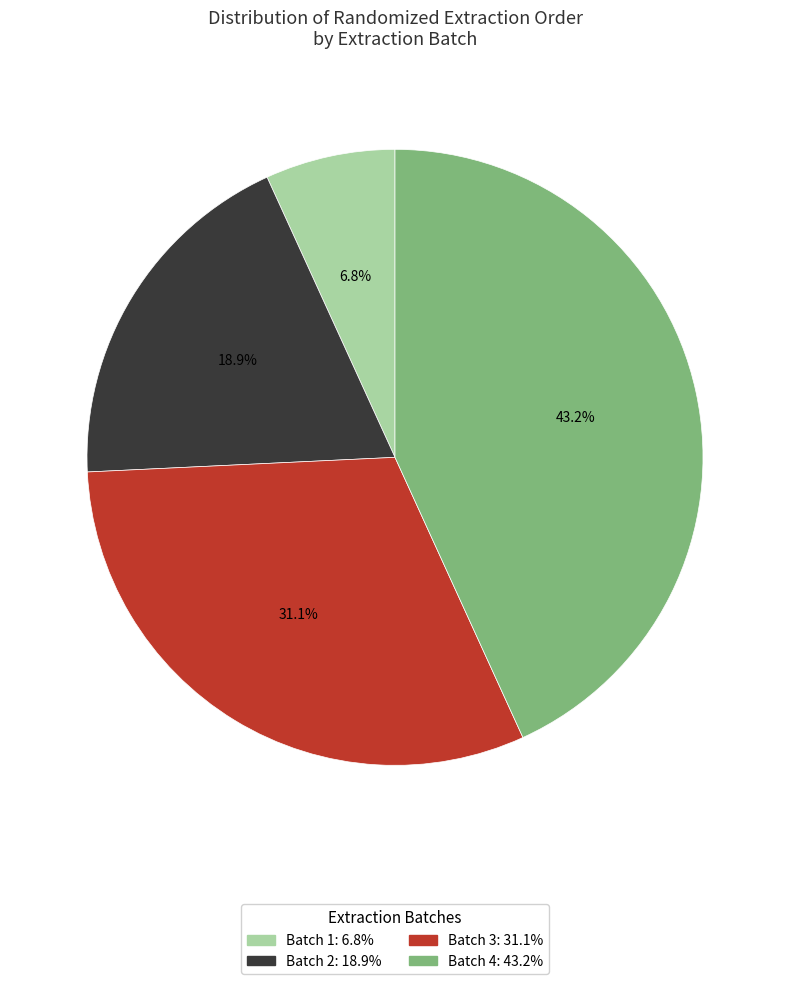

Count the number of slices in the pie.

4